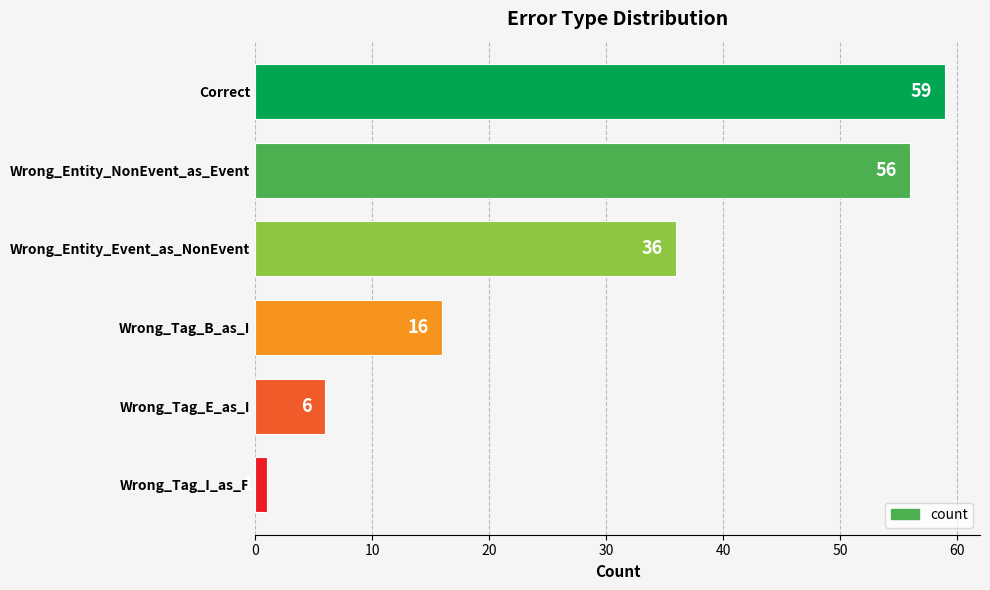

Are the bars horizontal?

Yes